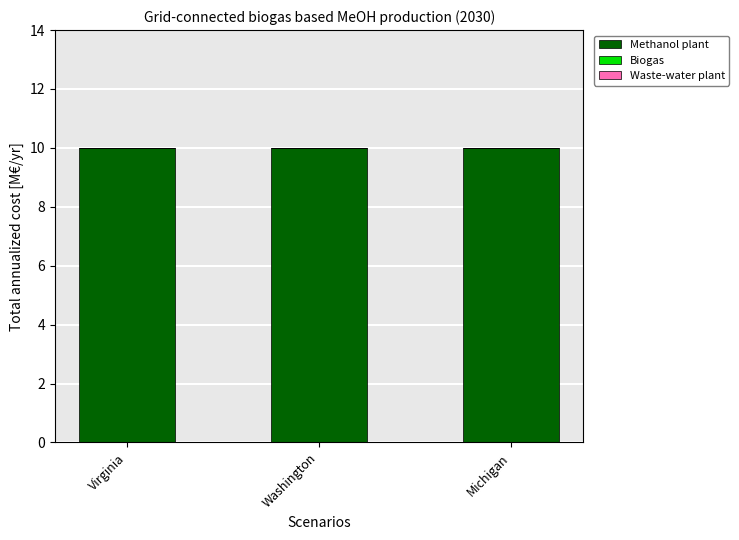

Reading left to right, transcribe all the data shown in this chart.

Methanol plant: 10	10	10
Biogas: 0	0	0
Waste-water plant: 0	0	0